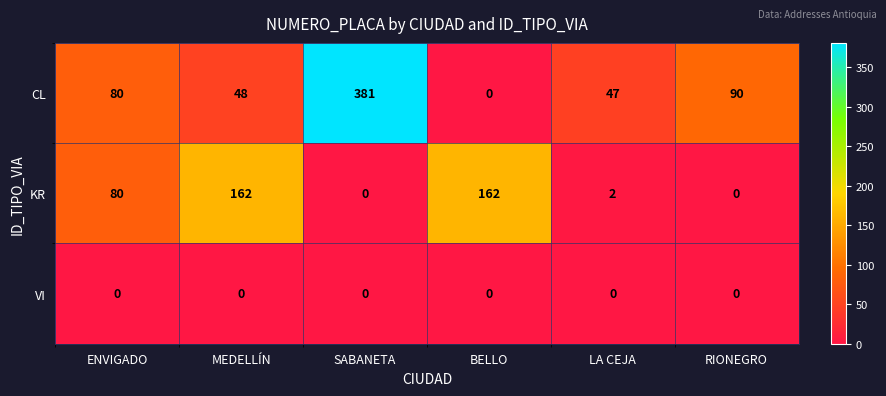

What is the total value across all series at BELLO?

162